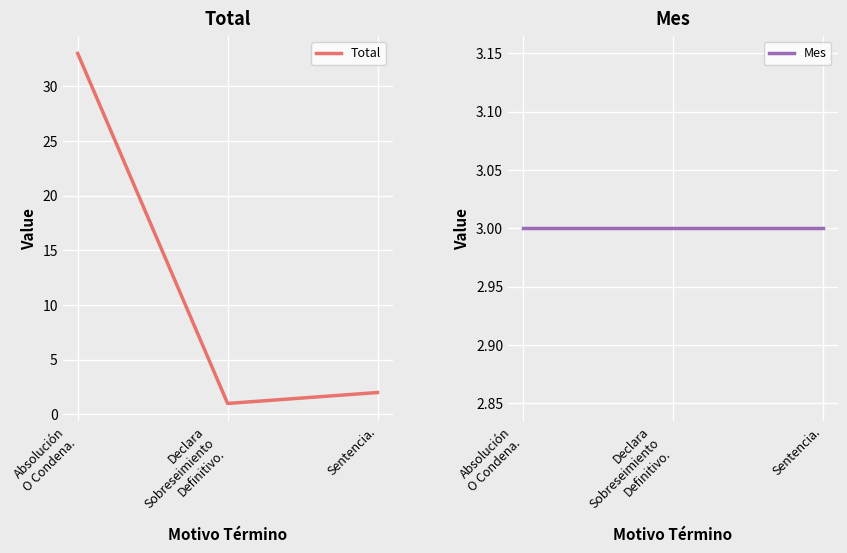

At which label does Total reach its minimum?

Declara
Sobreseimiento
Definitivo.